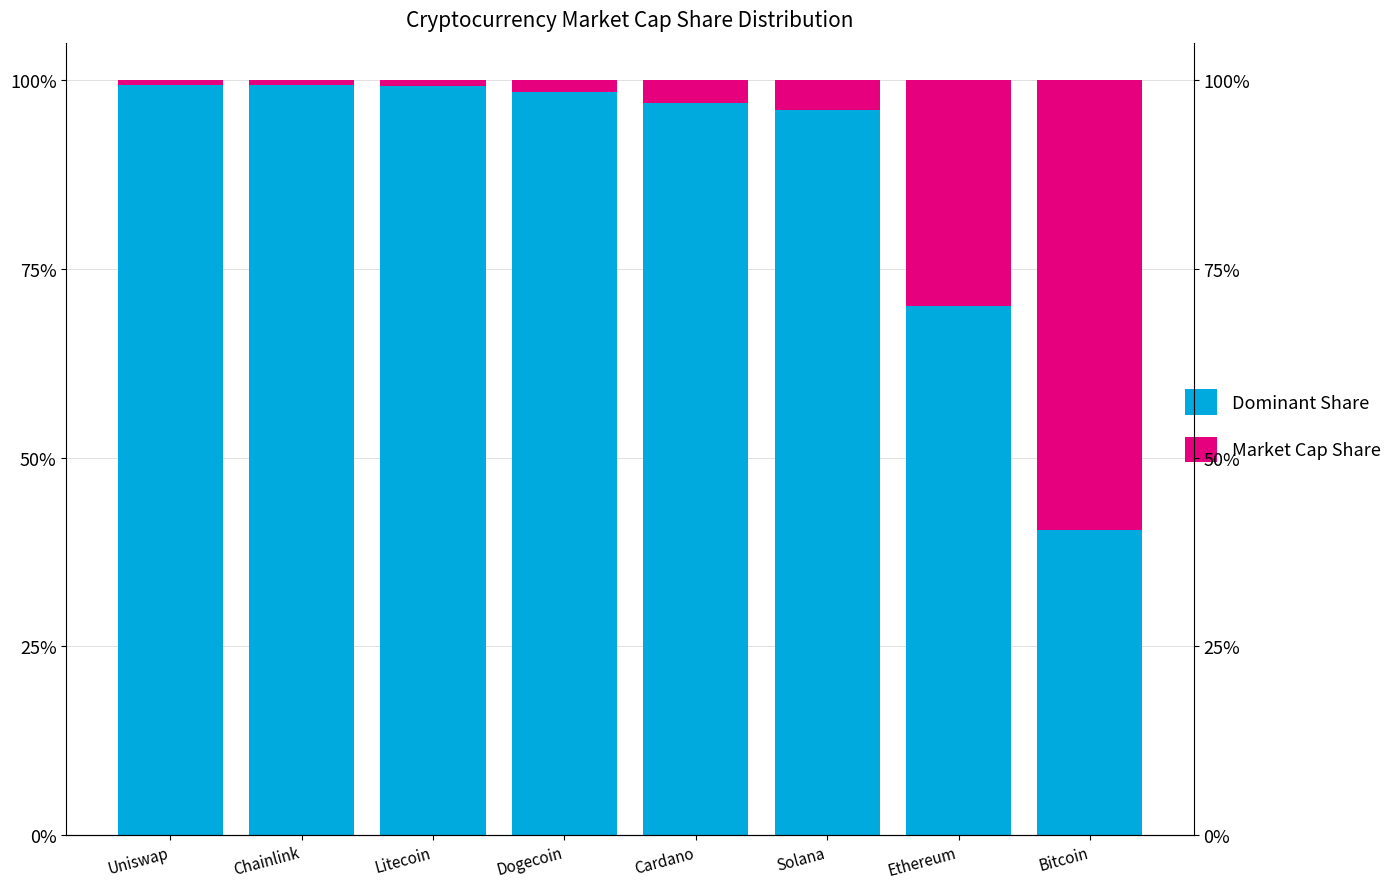

Is it true that Dominant Share equals 30.2 at Uniswap?

False